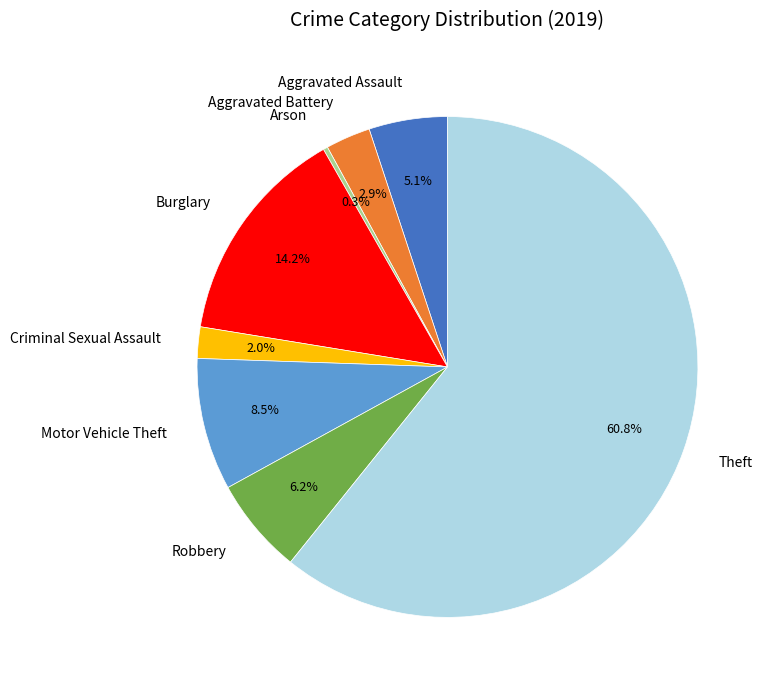

The Motor Vehicle Theft slice represents 19% of the pie. True or false?

False